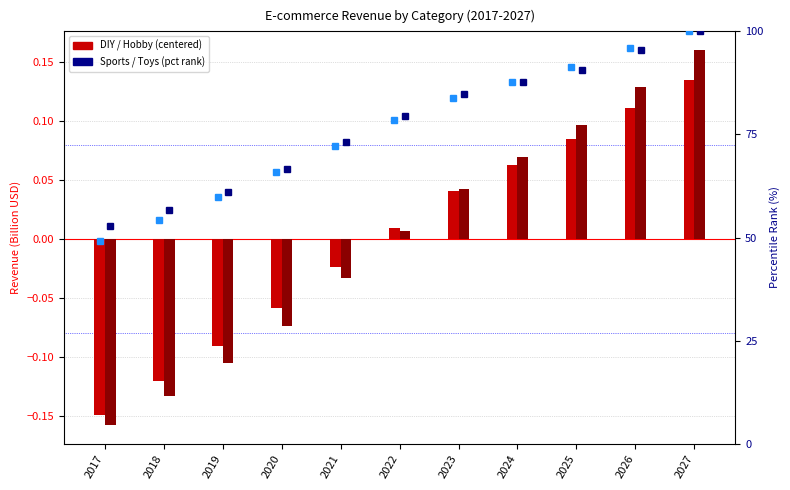

The value of Toys & Baby at 2020 is 66.5. True or false?

True